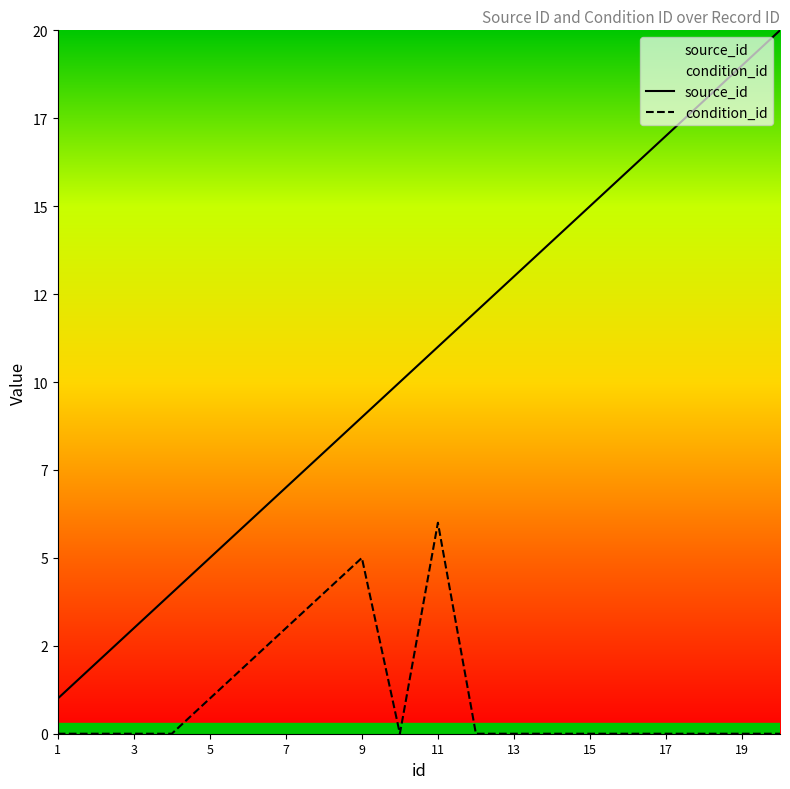

What is the difference between the maximum and minimum values in the source_id series?

19